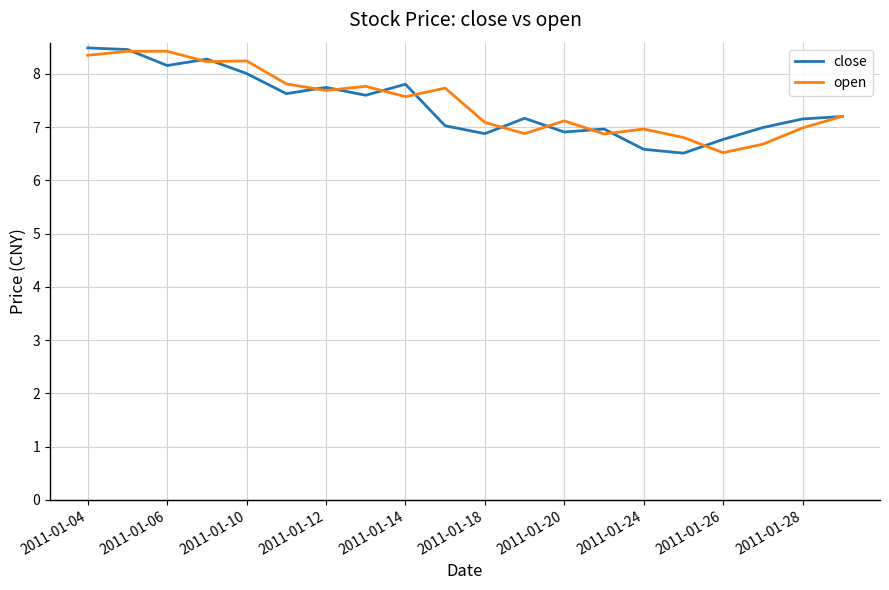

What is the minimum value for close?

6.5